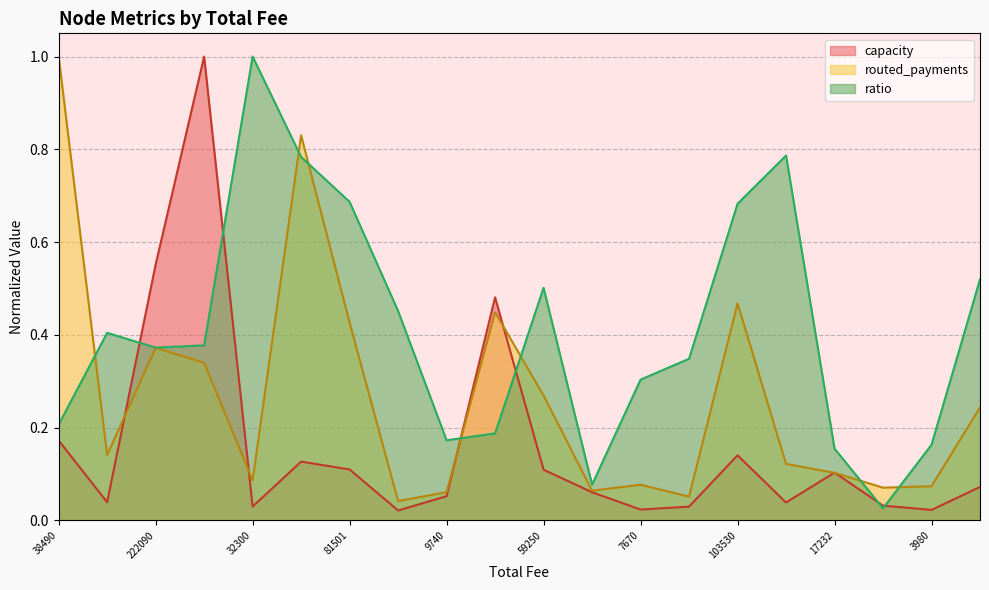

What are all the series names shown in the legend?

capacity, routed_payments, ratio